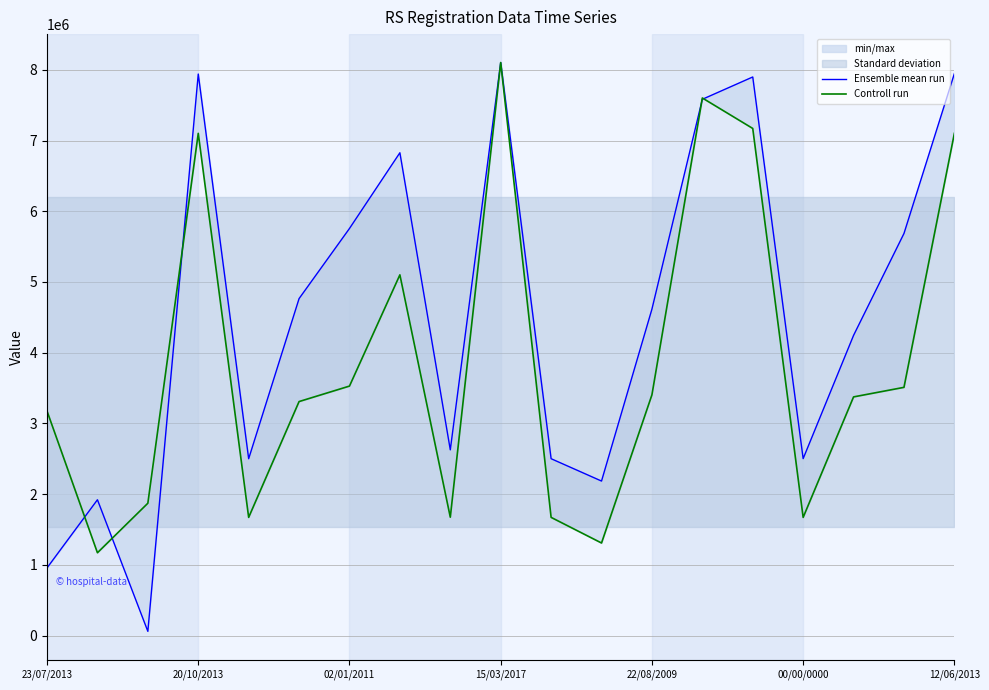

True or false: Ensemble mean run has more than 1 points higher than both neighbors.

True